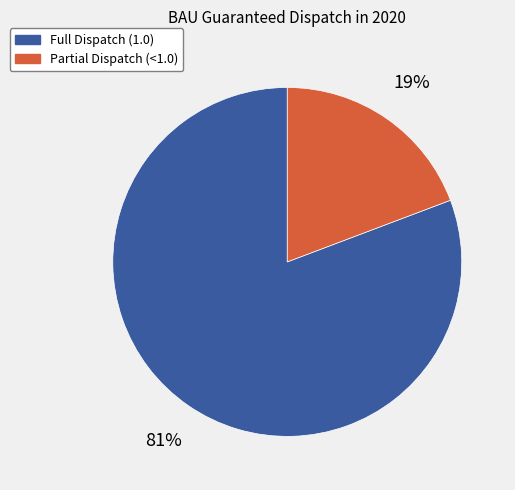

To the nearest percent, what is the average slice percentage?

50%